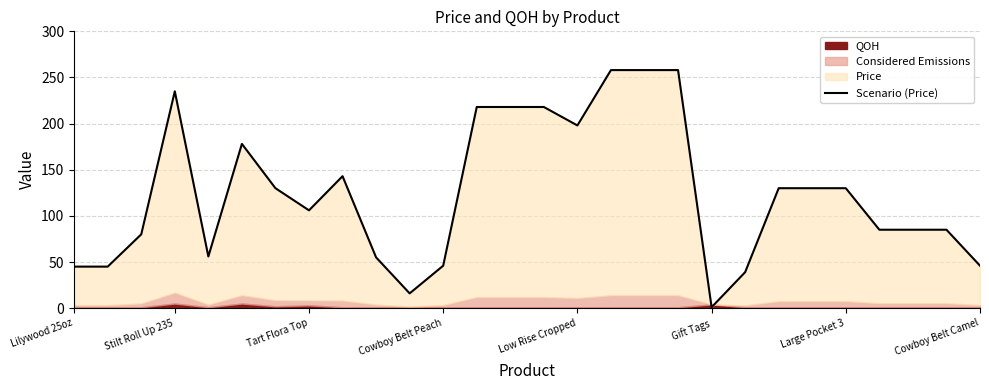

What is the minimum value shown in the chart?

1.0